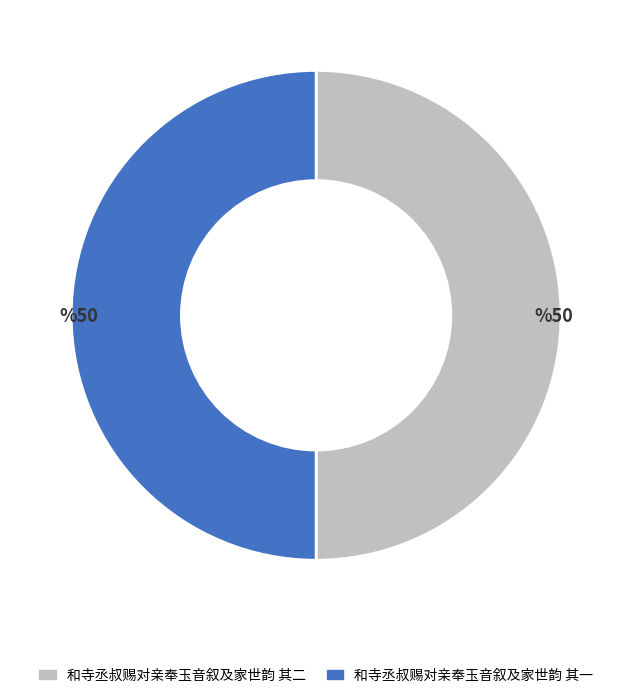

The 和寺丞叔赐对亲奉玉音叙及家世韵 其二 slice represents 55% of the pie. True or false?

False